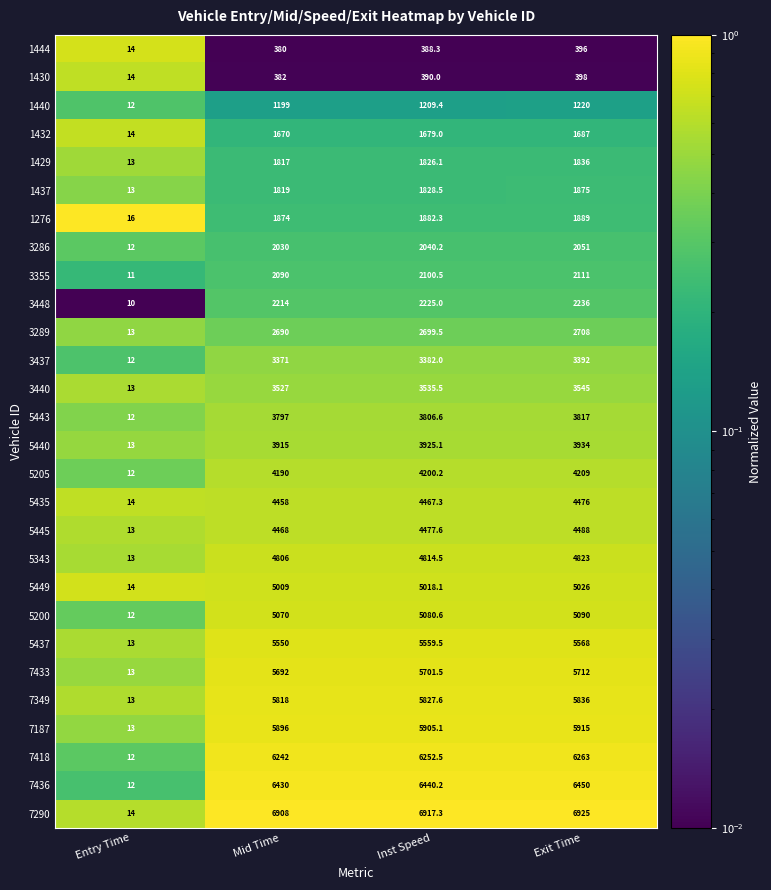

What is the spread (max minus min) of values at Mid Time?

6528.0